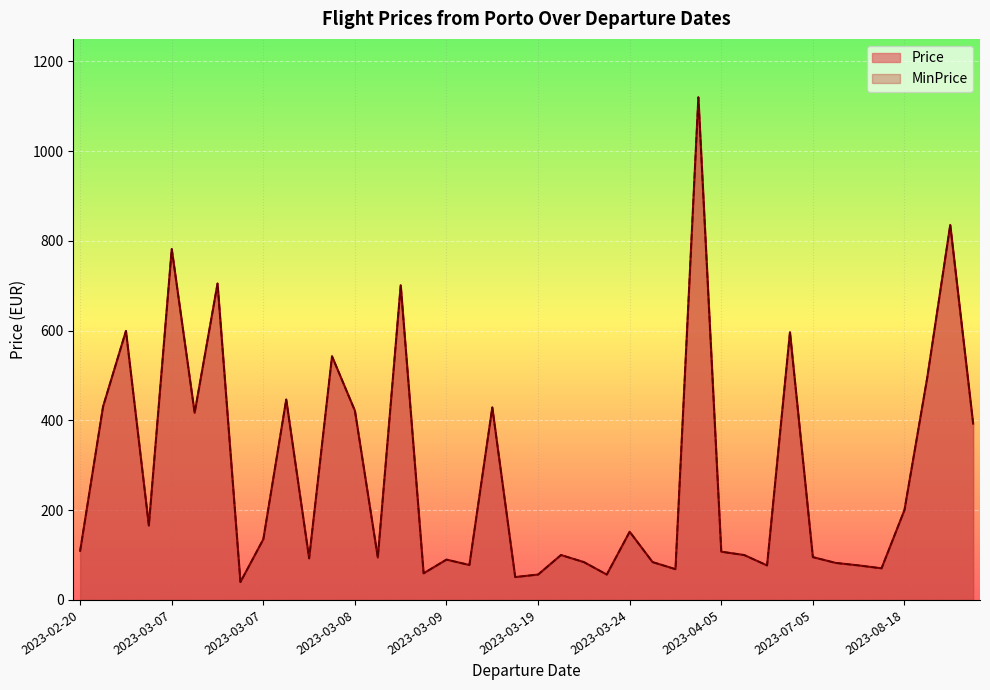

Is the value of MinPrice at 2023-02-24 greater than the value of Price at 2023-08-08?

Yes